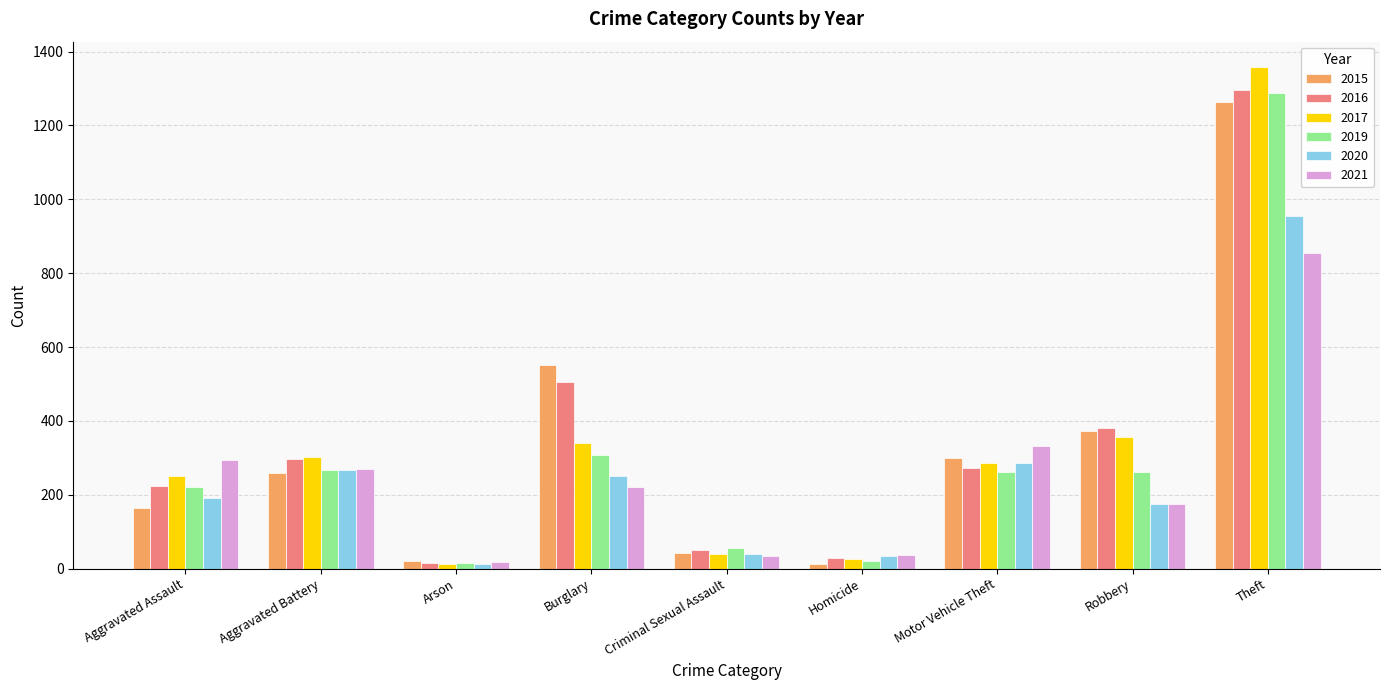

What is the label of the 9th bar from the left?

Theft